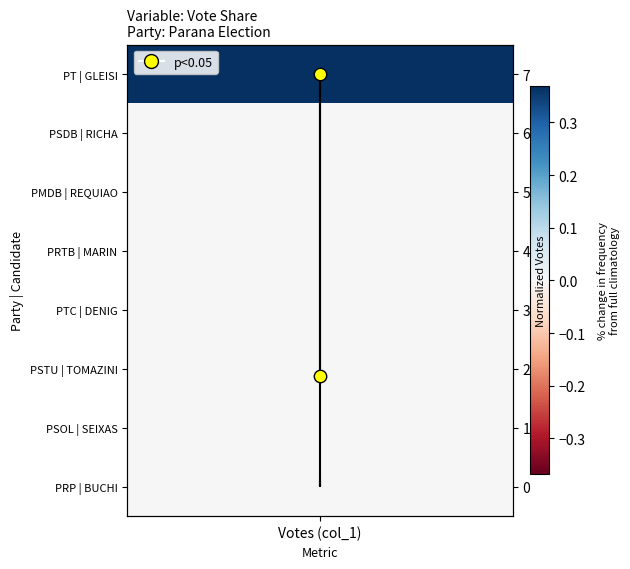

What is the difference between the maximum and minimum values?

7.0